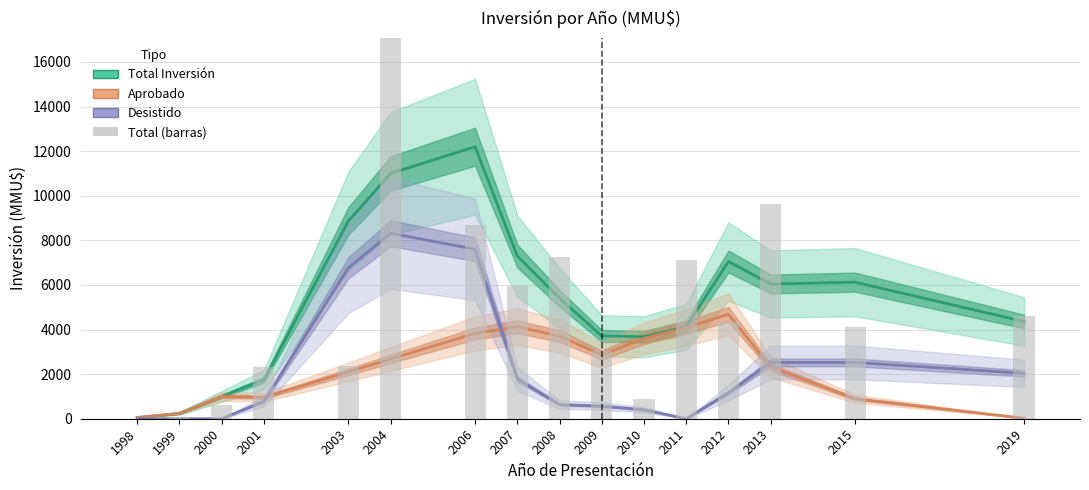

What is the difference between the second highest and second lowest values in the Desistido series?

7600.0